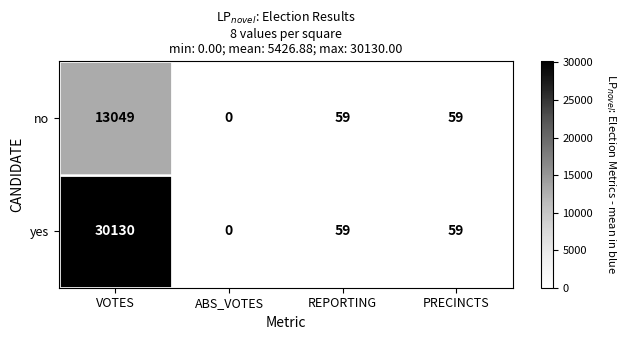

What is the maximum value shown in the chart?

30130